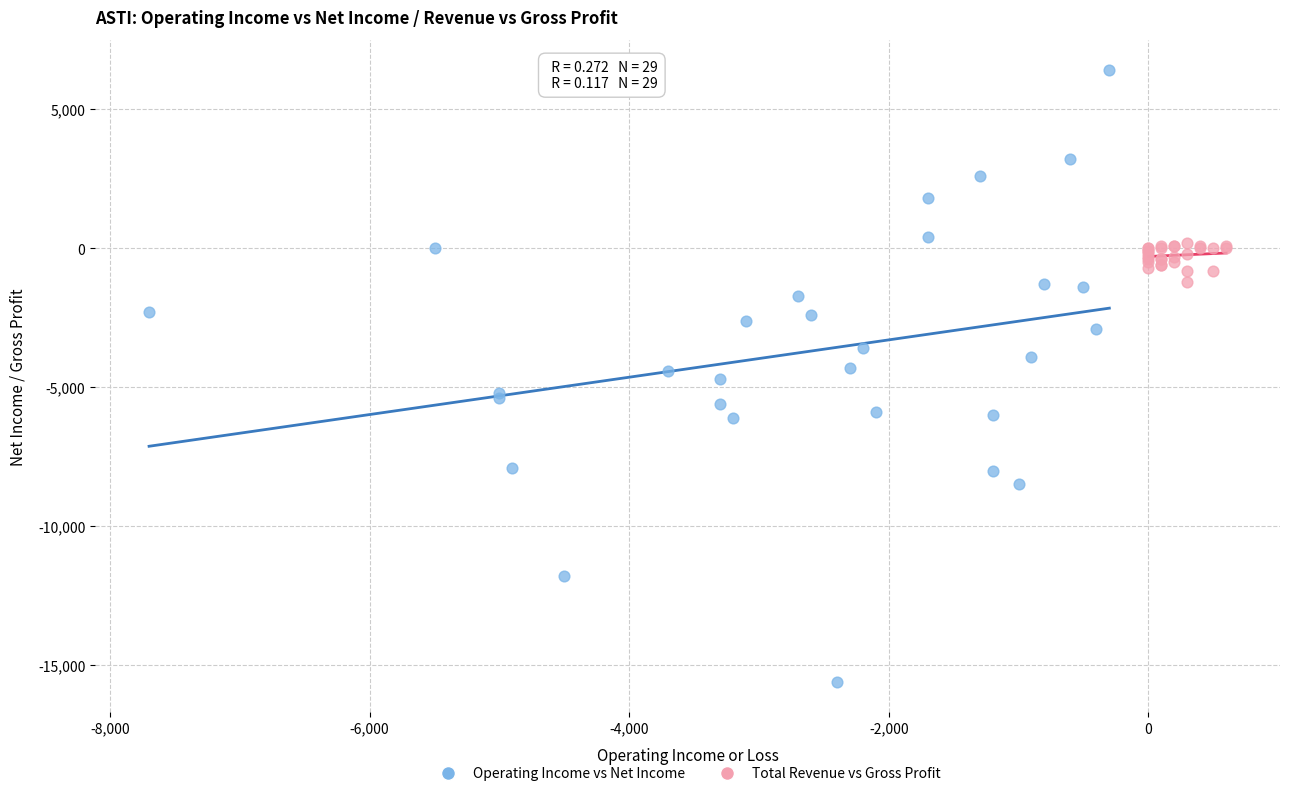

Which series contains the highest Y value?

Operating Income vs Net Income